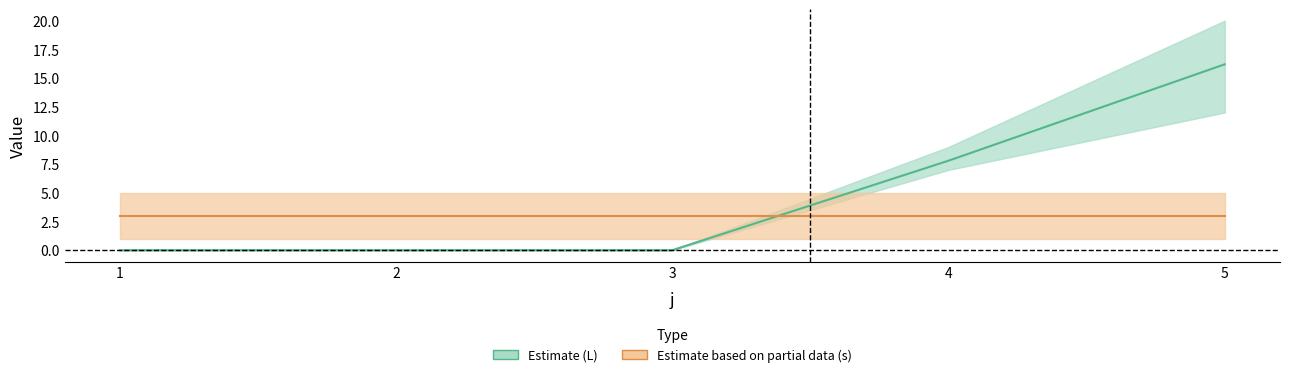

Reading right to left, list all the values displayed in this chart.

L (mean): 5=16.2	4=7.8	3=0.0	2=0.0	1=0.0
s (mean): 5=3.0	4=3.0	3=3.0	2=3.0	1=3.0